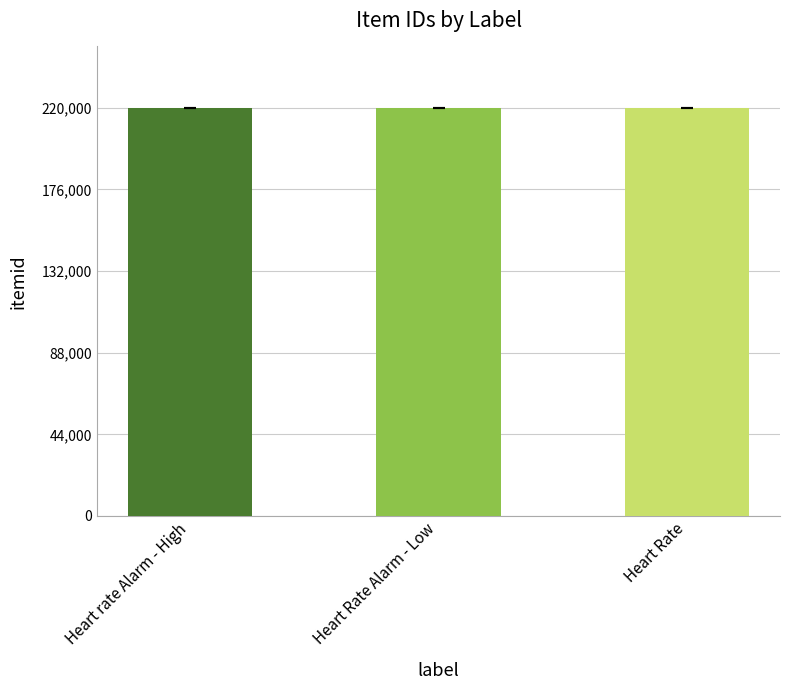

Approximately how many times larger is the value at Heart rate Alarm - High compared to Heart Rate Alarm - Low?

1.0